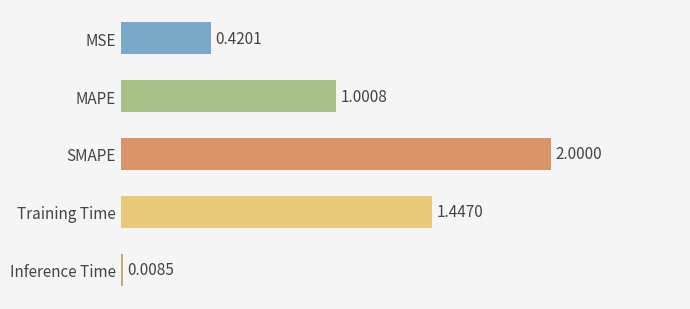

What is the change in value from MSE to Inference Time?

-0.4